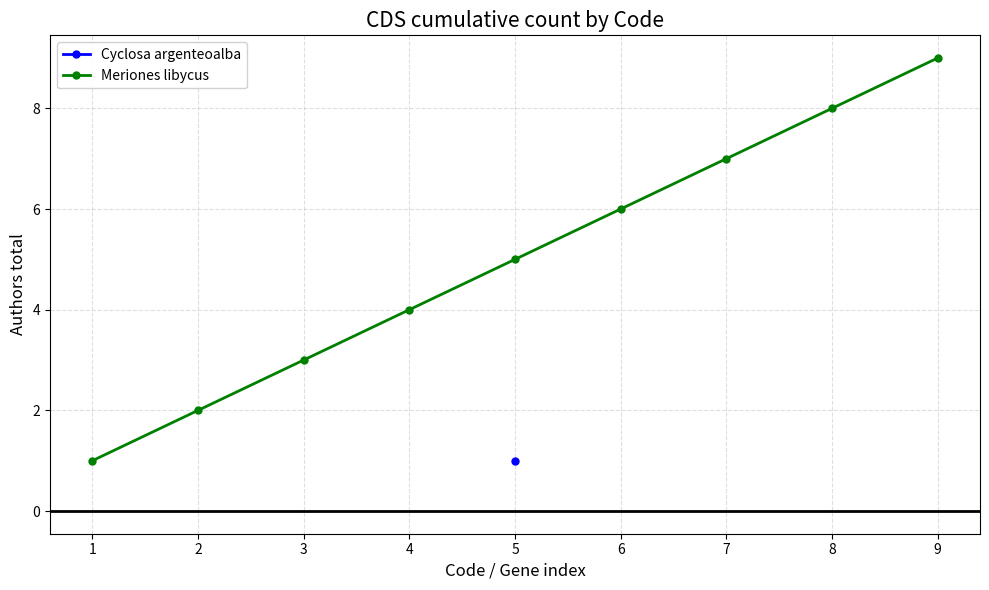

The value of Meriones libycus at 9 is 9. True or false?

True